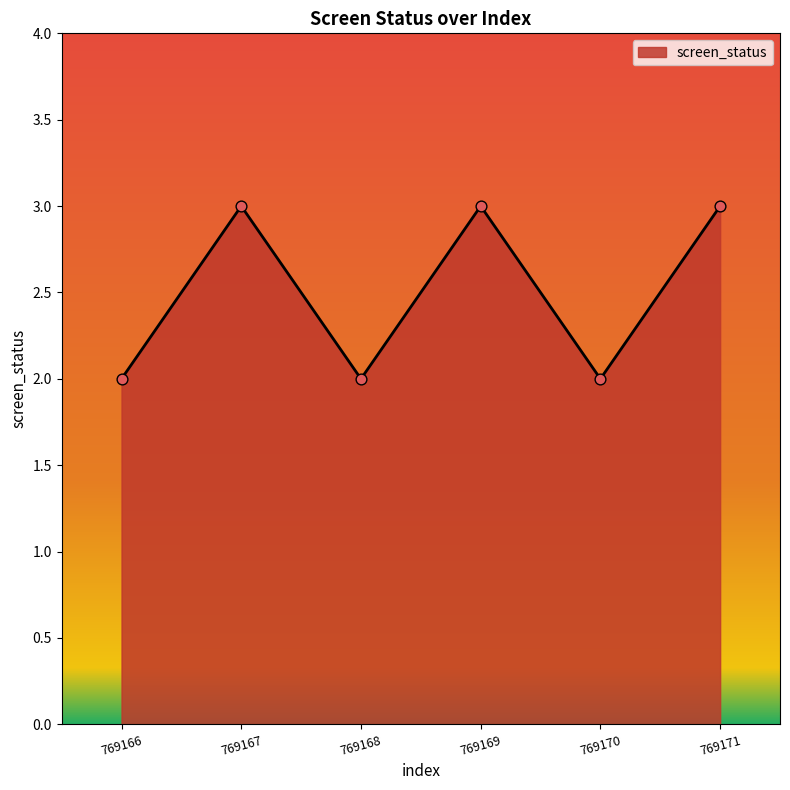

Approximately how many times larger is the value at 769167 compared to 769168?

1.5